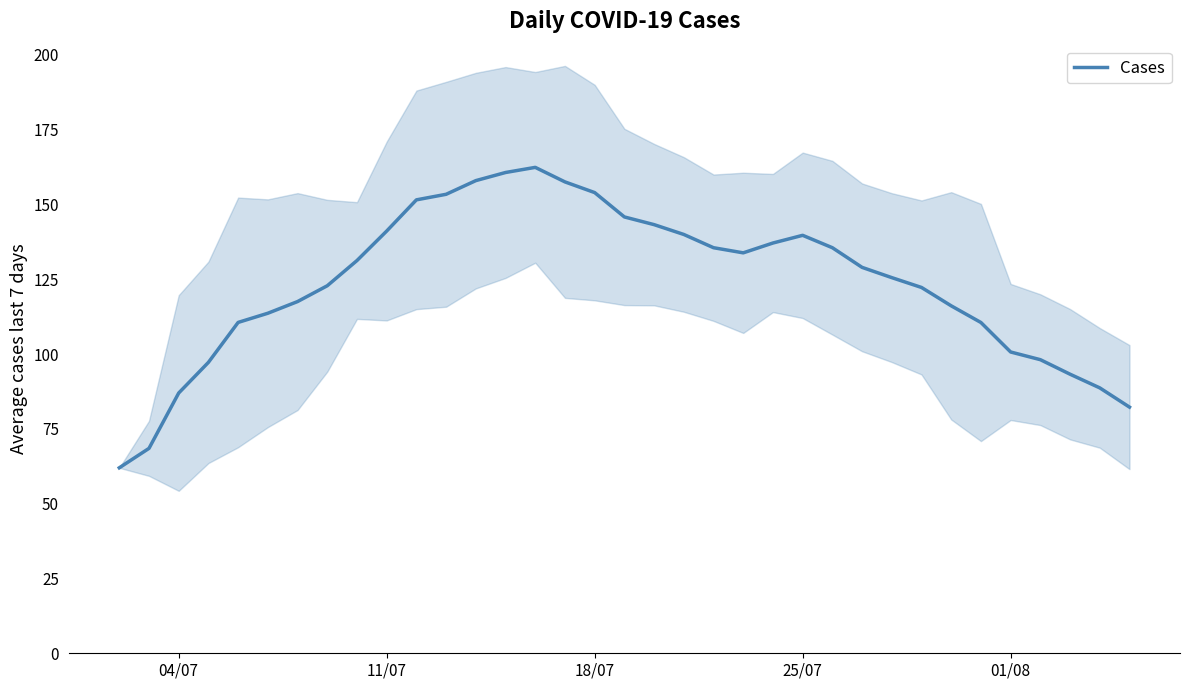

What is the maximum value for Cases?

162.4